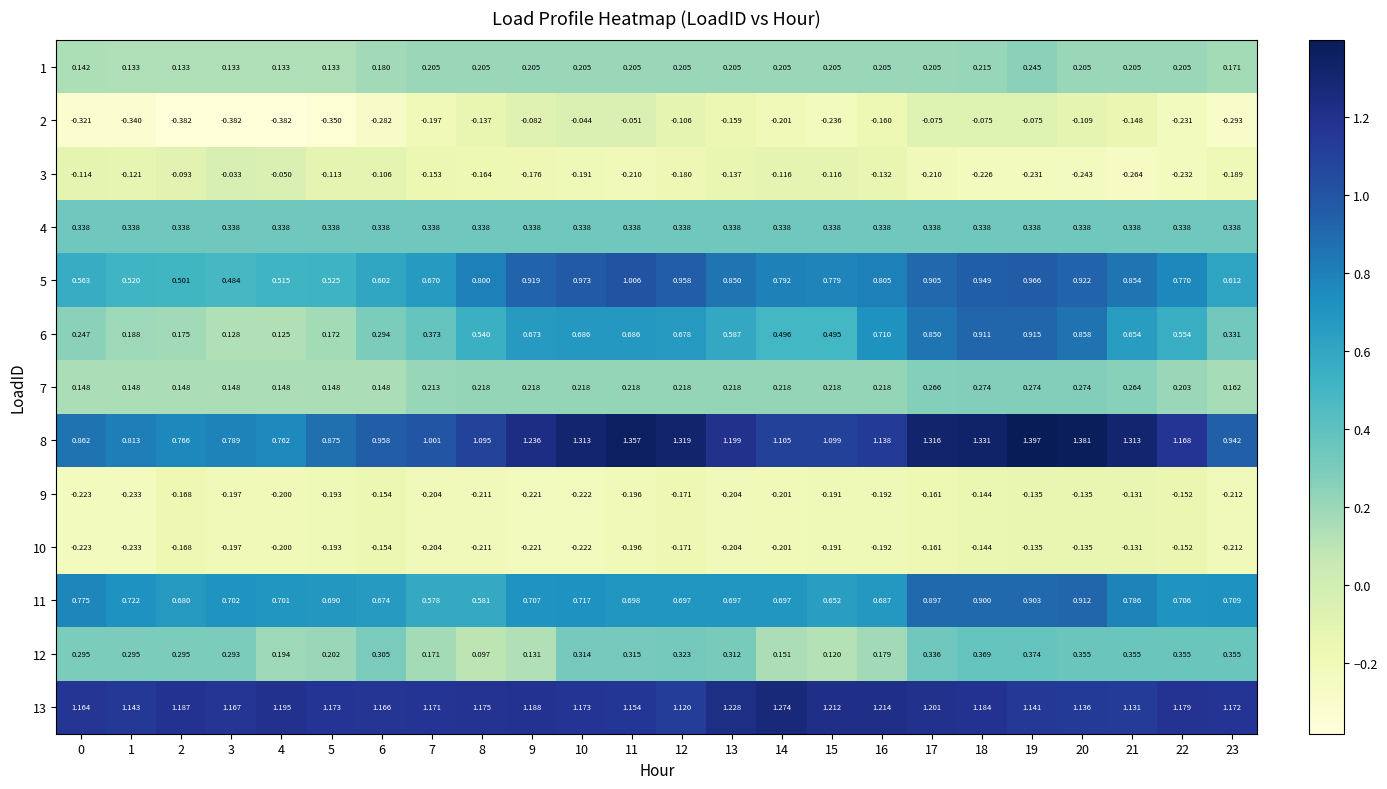

How many series are shown in this chart?

13